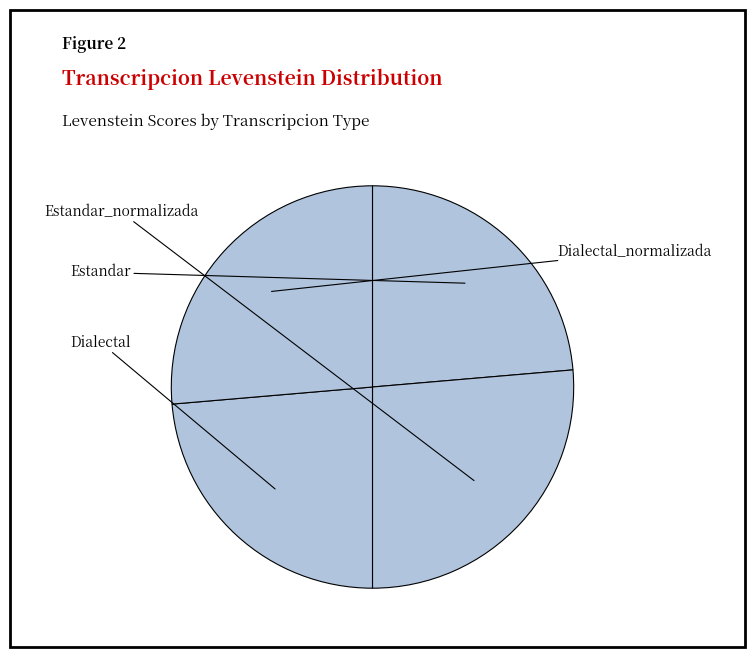

What is the largest slice in the pie chart?

Estandar_normalizada